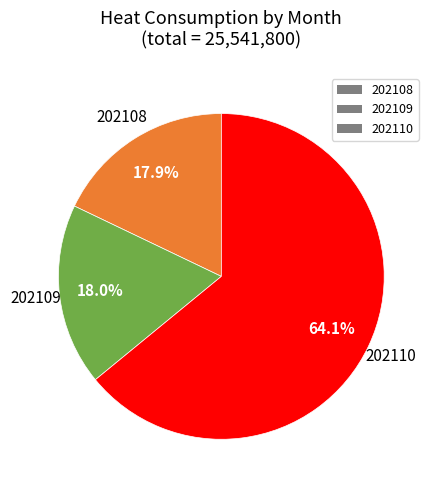

Which category has the biggest portion of the pie?

202110